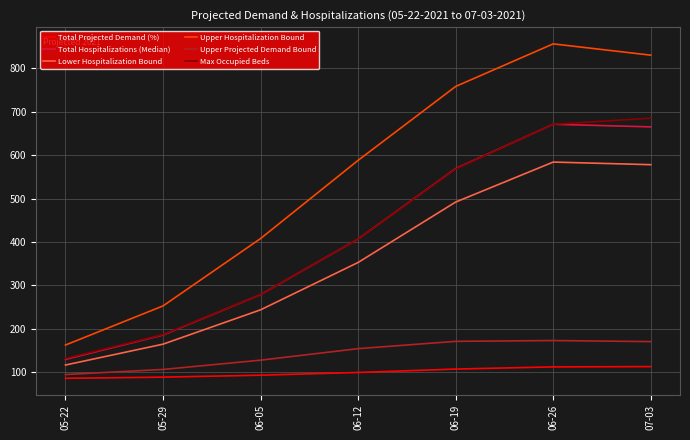

What is the difference between the maximum and second lowest values in the Upper Hospitalization Bound series?

603.0